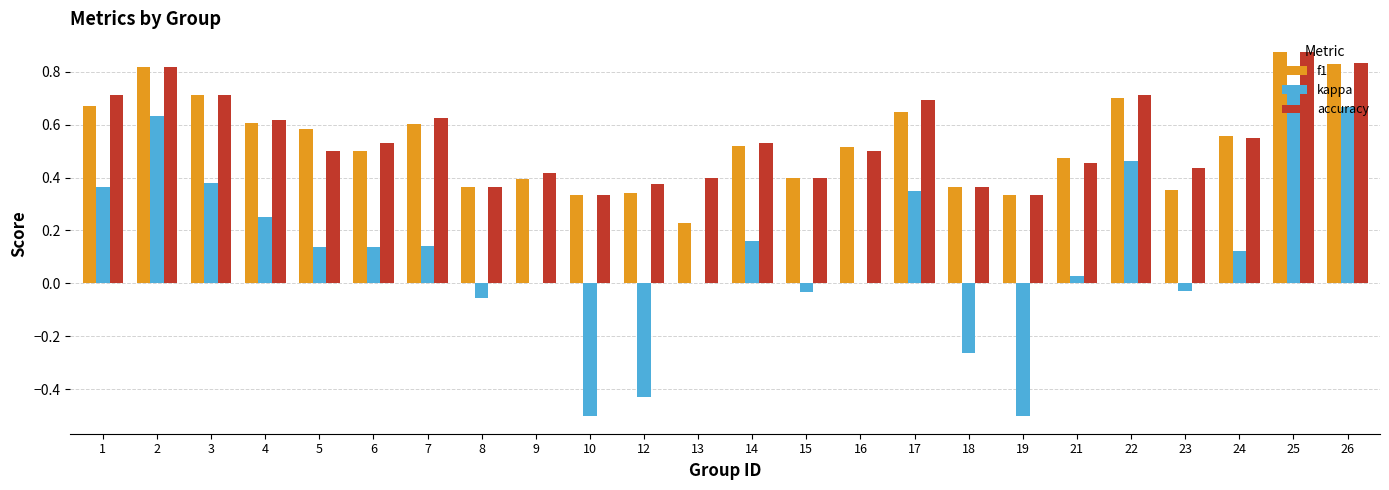

Is it true that kappa equals 0.4 at 1?

True